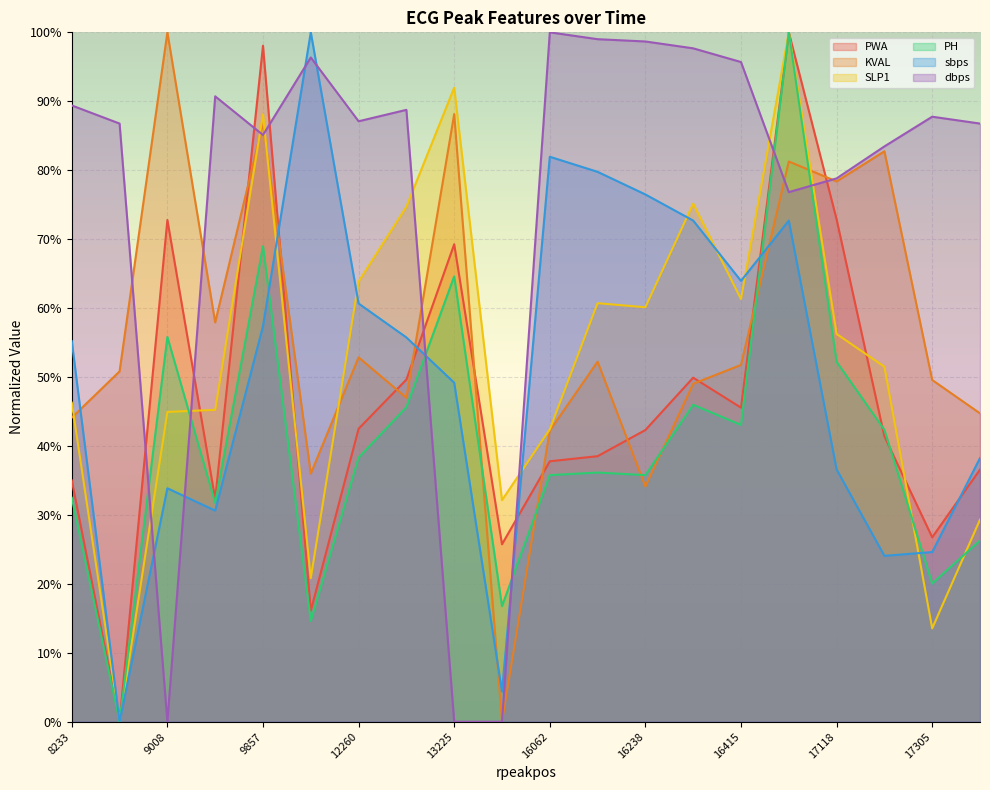

Does the chart display data point markers on the line(s)?

No